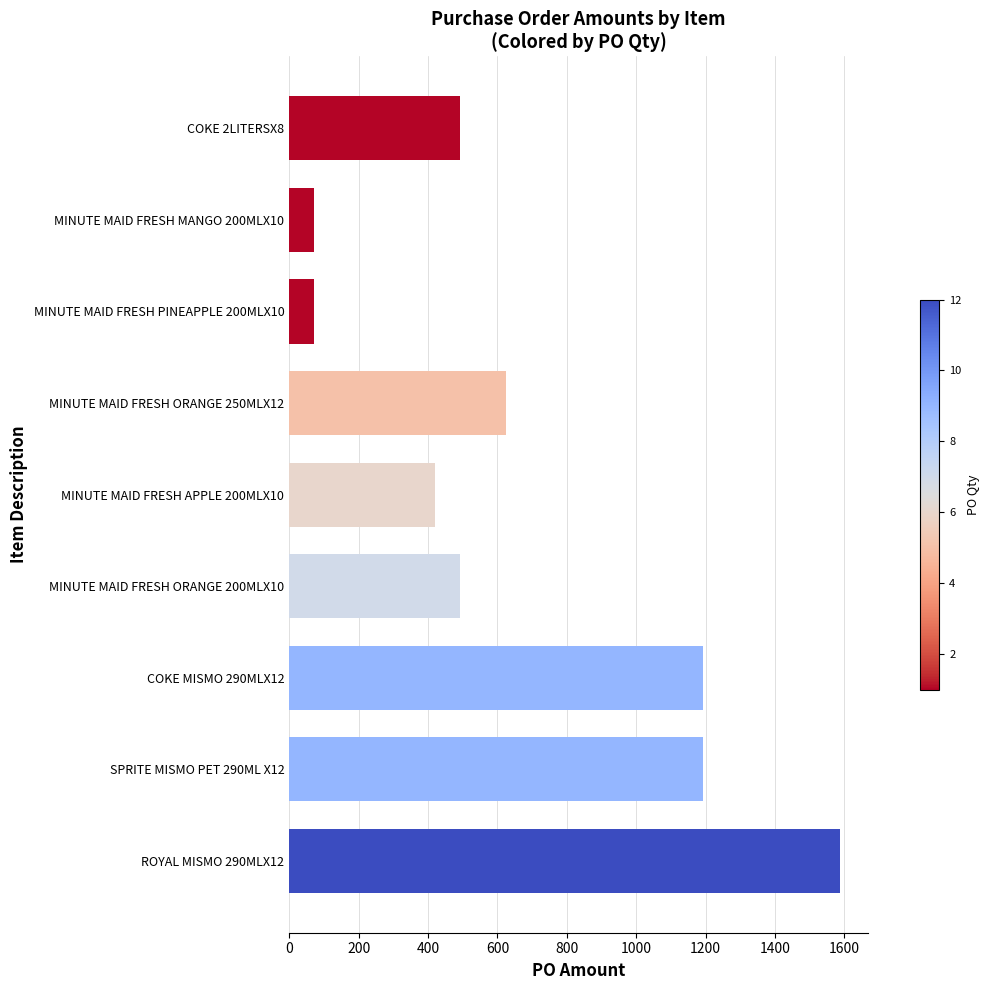

What is the sum of all values?

6143.2